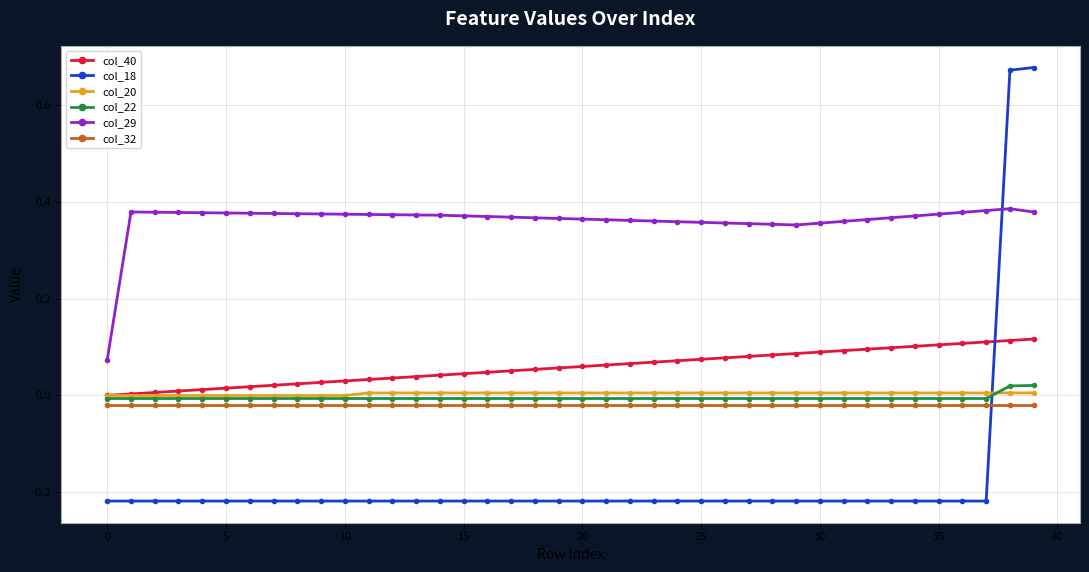

Which series has the largest total across all categories?

col_29